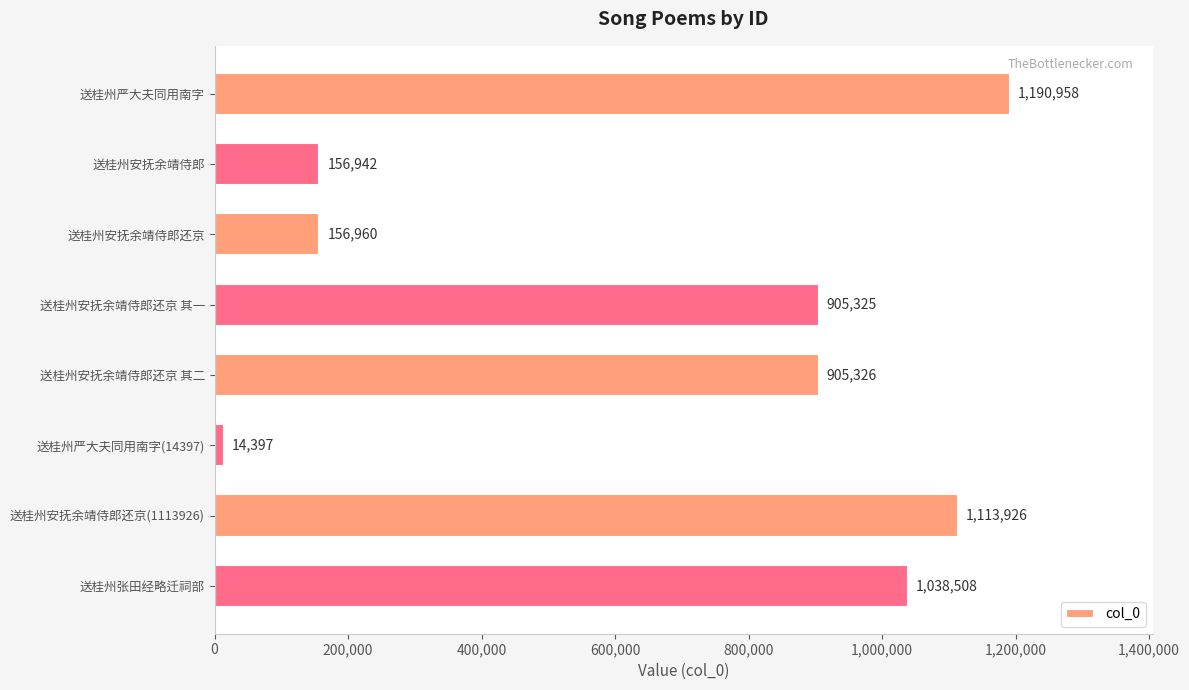

Count the number of categories in the chart.

8